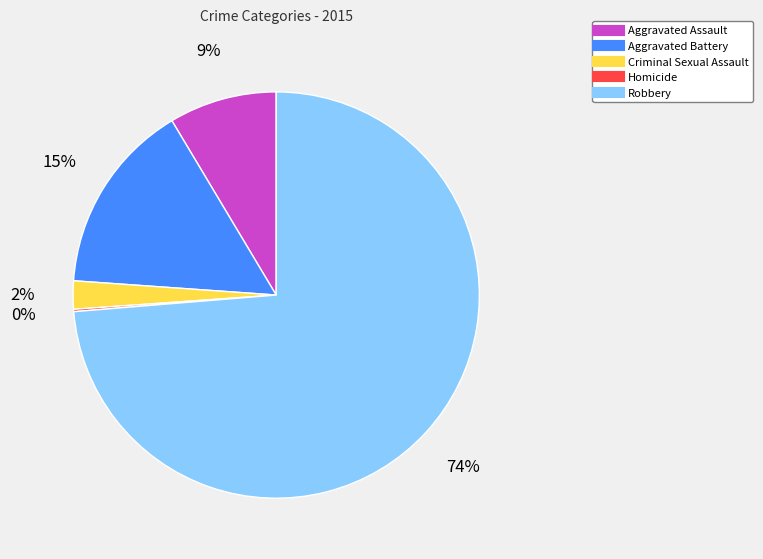

The Robbery slice represents 74% of the pie. True or false?

True